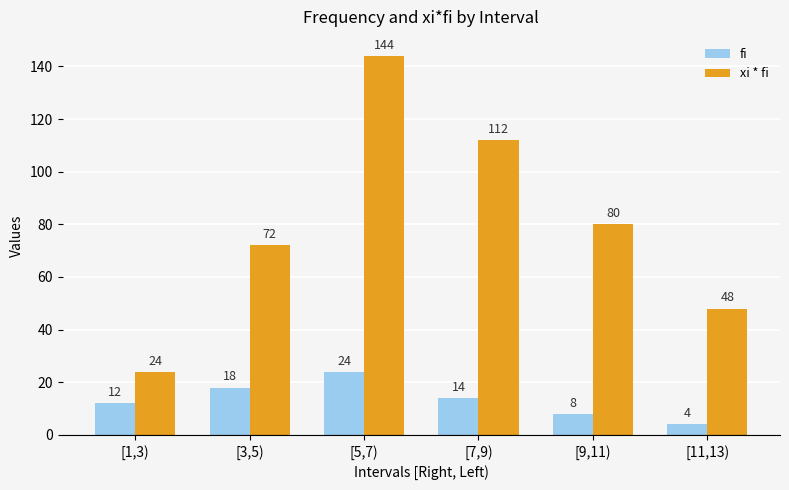

What is the total value across all series at [7,9)?

126